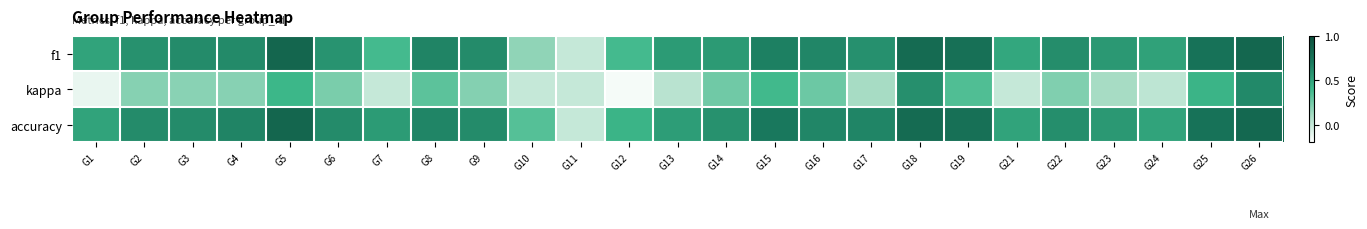

At which category is the sum across all series the highest?

G26